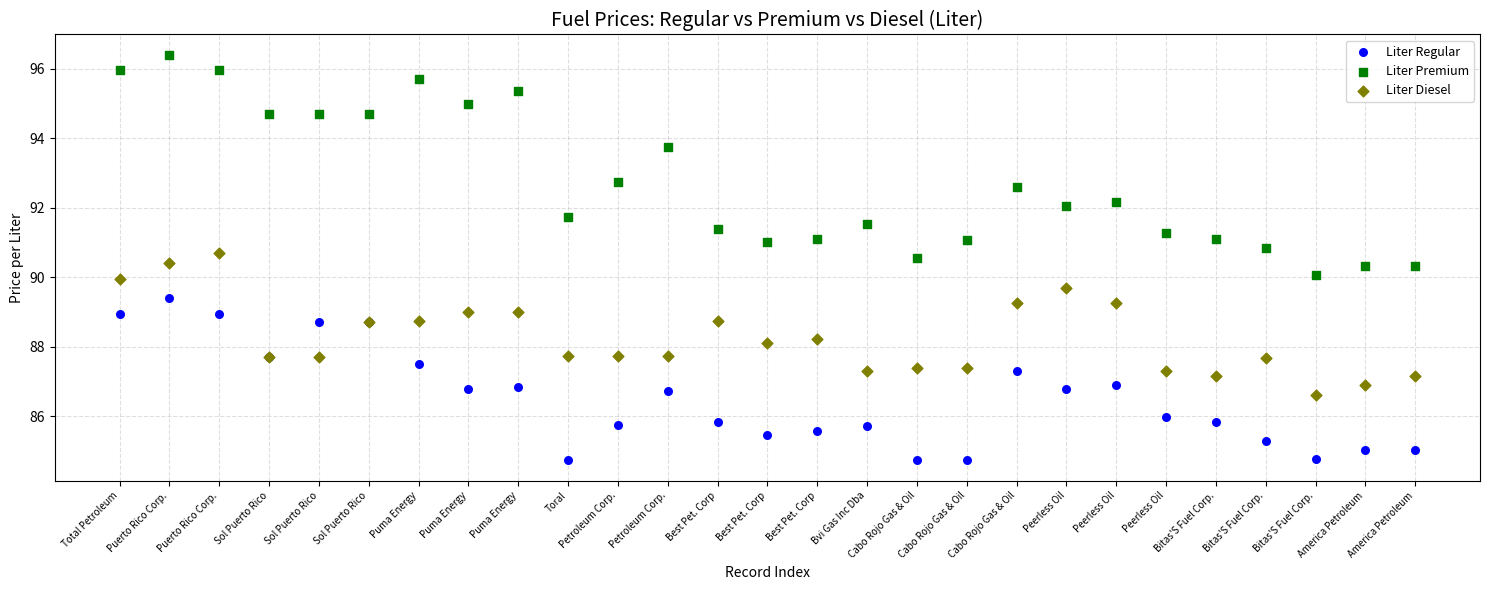

Which series has the widest spread of Y values?

Liter Premium